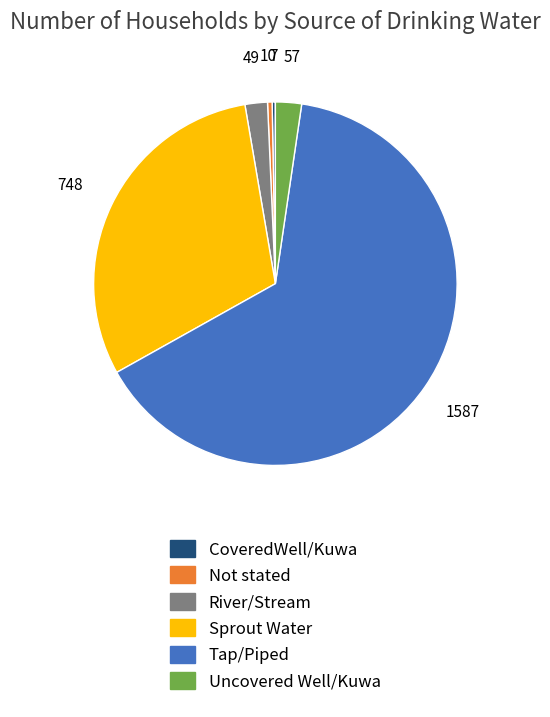

Is the sum of CoveredWell/Kuwa and Sprout Water greater than half?

No